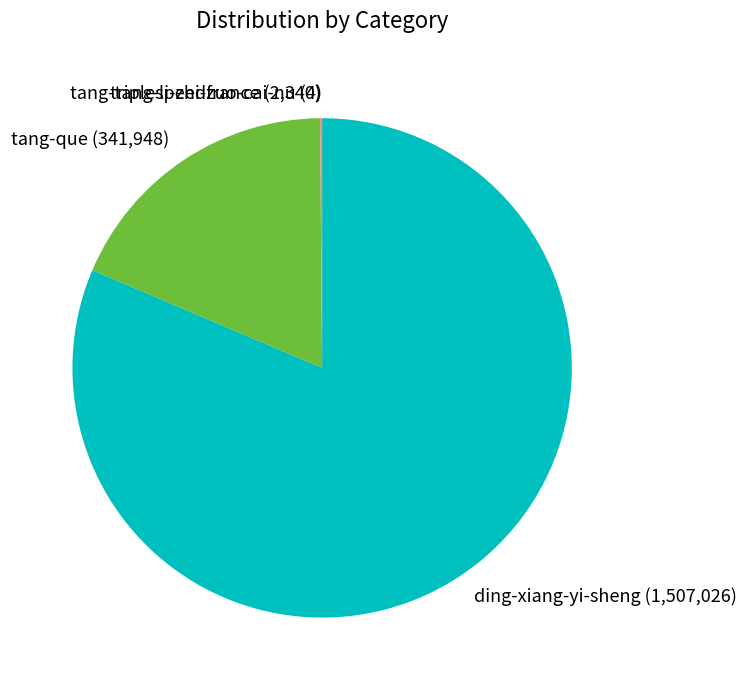

What is the largest slice in the pie chart?

ding-xiang-yi-sheng